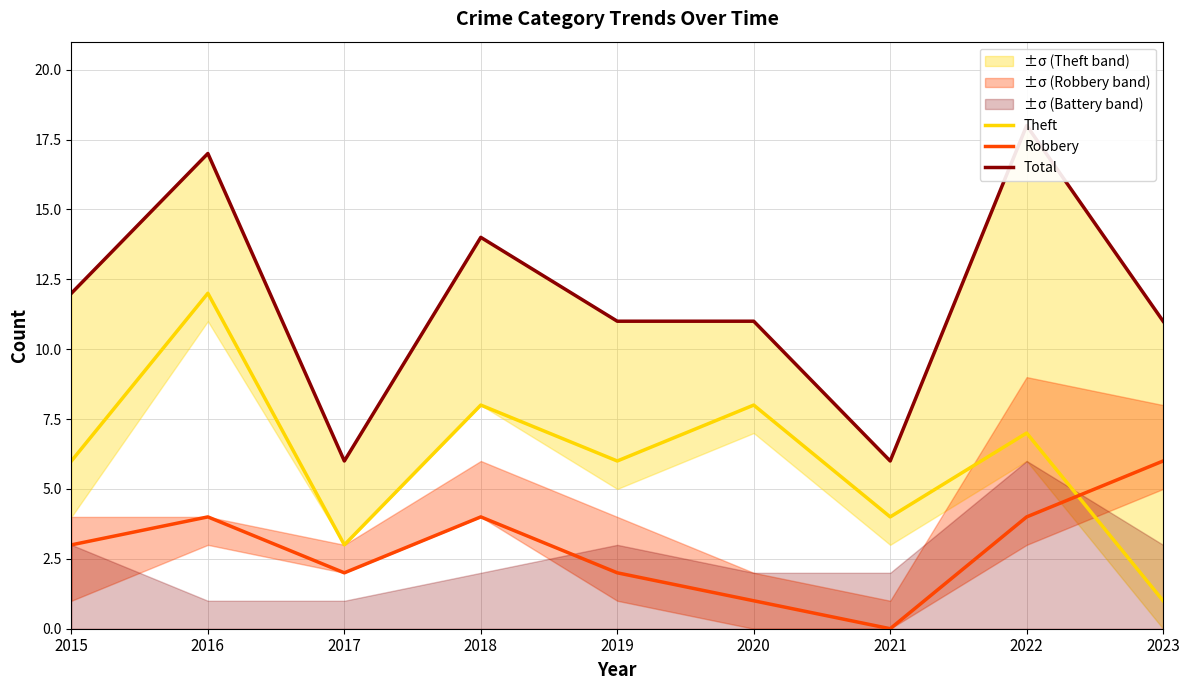

What is the sum of the Theft values at 2022 and 2020?

15